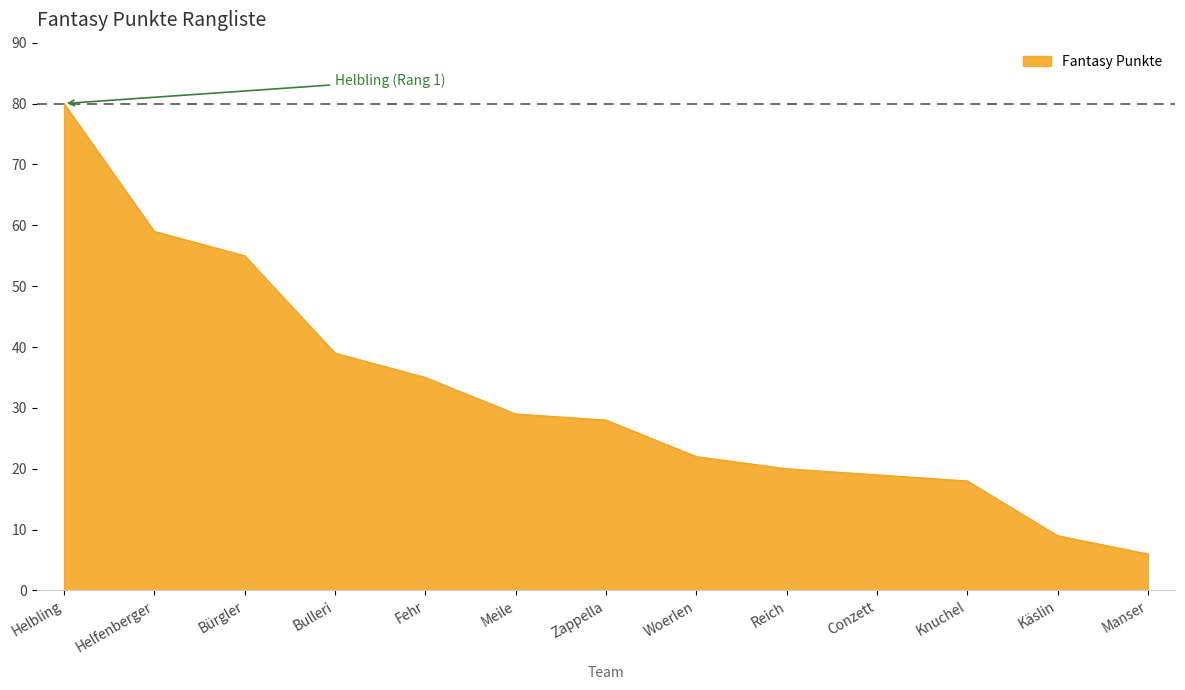

The value at Woerlen is 22. True or false?

True